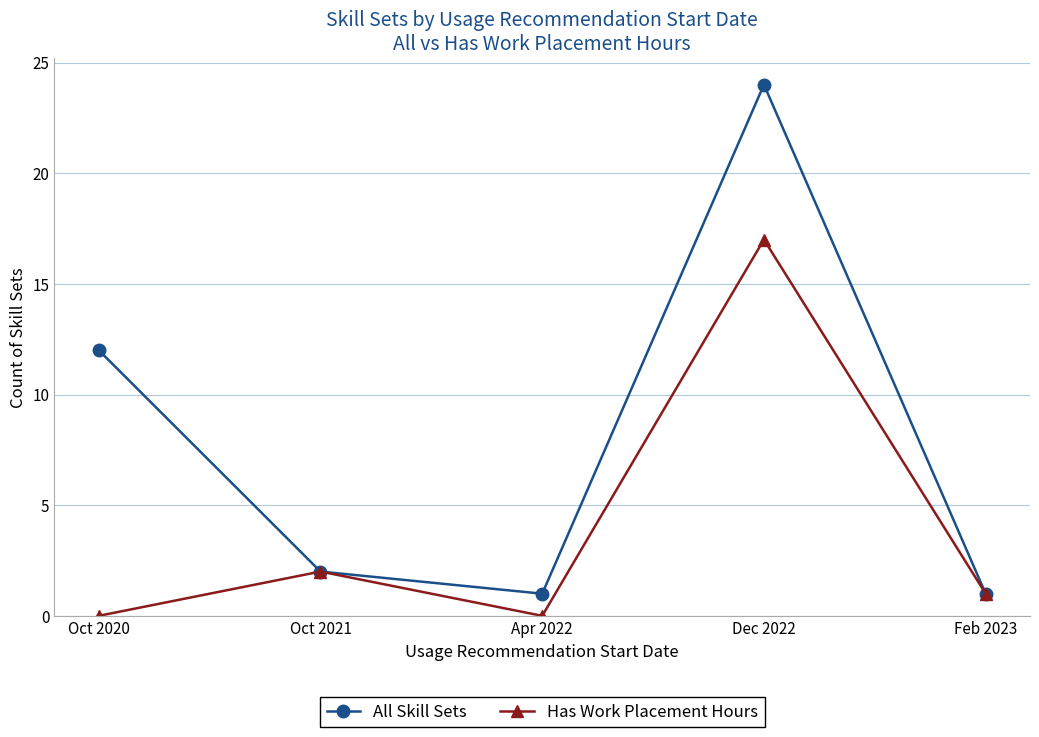

What is the label of the 1st point from the right?

Feb 2023